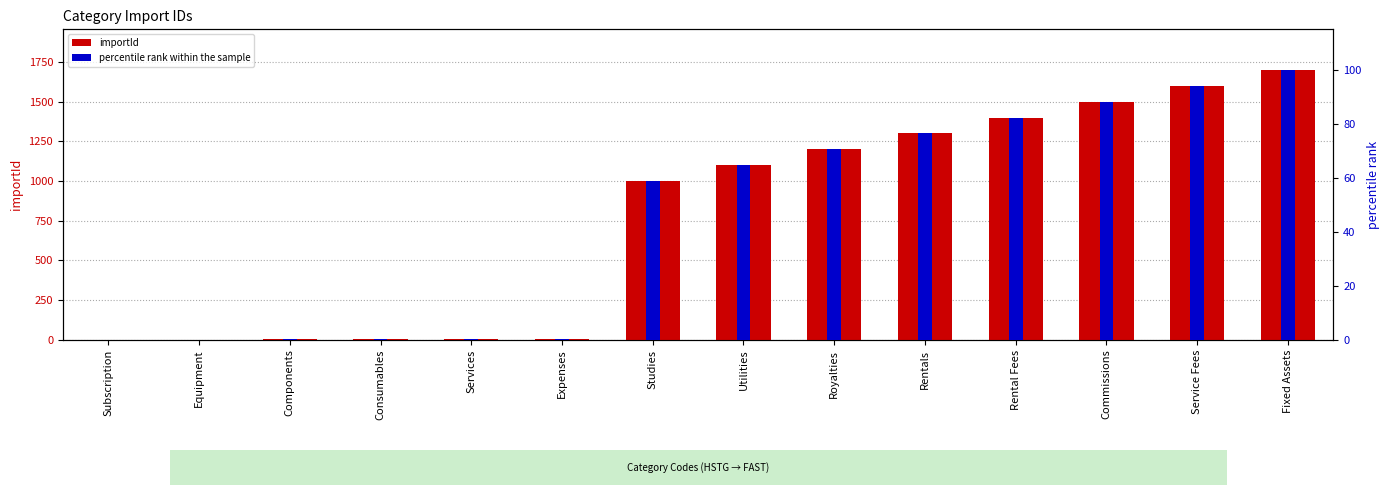

Reading left to right, transcribe all the data shown in this chart.

importId: Subscription=1.0	Equipment=2.0	Components=3.0	Consumables=4.0	Services=5.0	Expenses=6.0	Studies=1000.0	Utilities=1100.0	Royalties=1200.0	Rentals=1300.0	Rental Fees=1400.0	Commissions=1500.0	Service Fees=1600.0	Fixed Assets=1700.0
percentile rank within the sample: Subscription=0.1	Equipment=0.1	Components=0.2	Consumables=0.2	Services=0.3	Expenses=0.4	Studies=58.8	Utilities=64.7	Royalties=70.6	Rentals=76.5	Rental Fees=82.4	Commissions=88.2	Service Fees=94.1	Fixed Assets=100.0